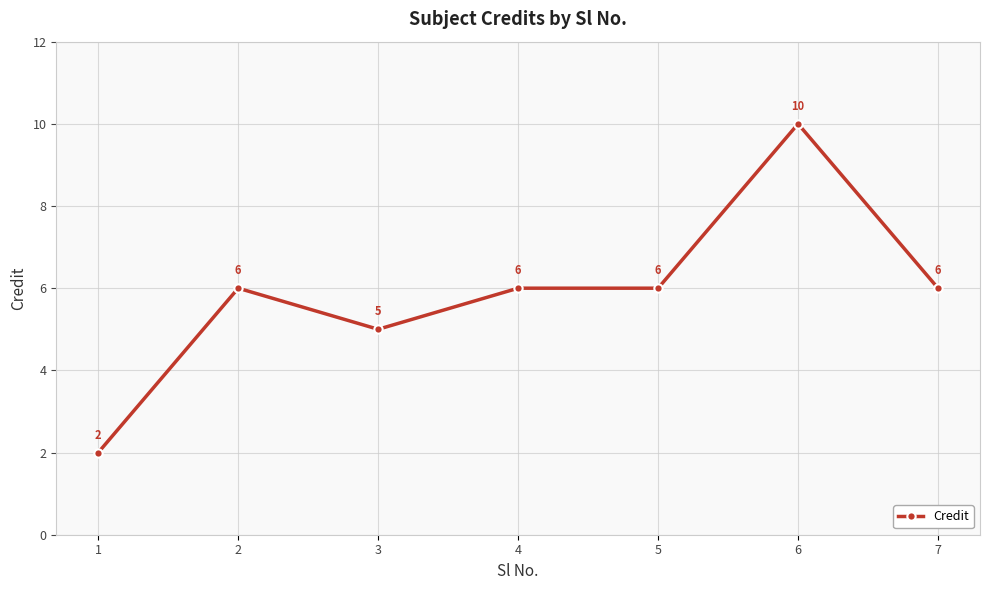

What is the value of the 7th point from the left?

6